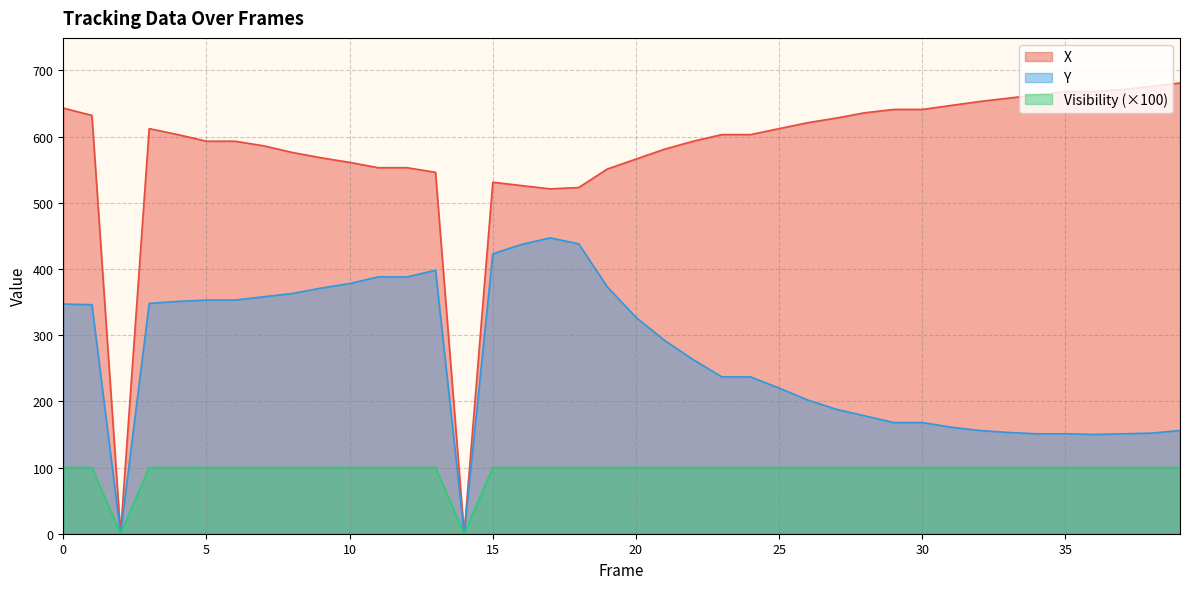

What is the approximate value of Y at 18, to the nearest 5?

440